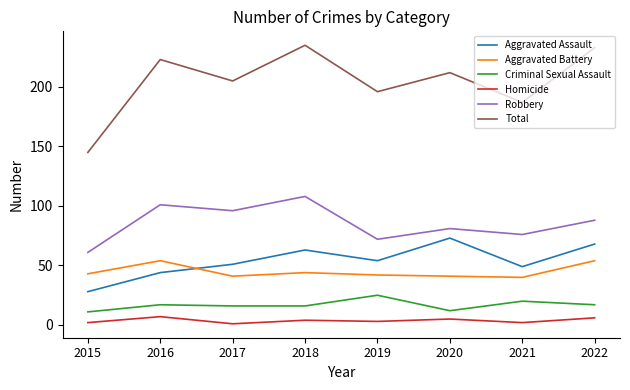

Does the chart have visible grid lines?

No